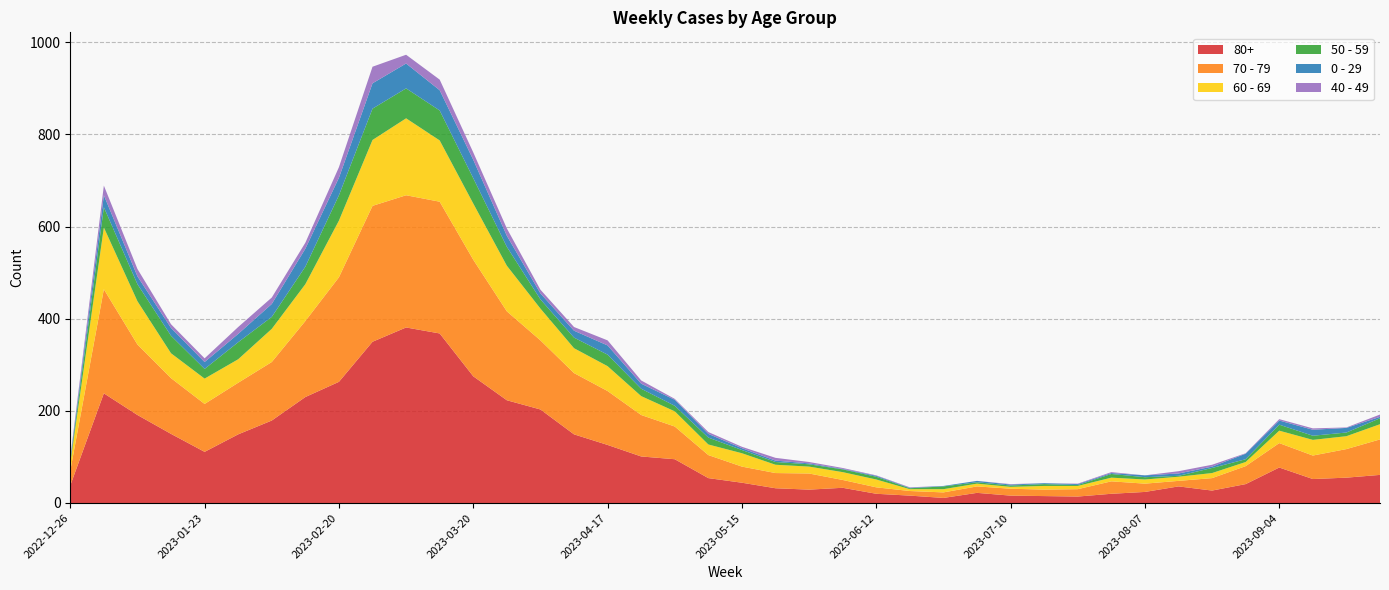

Reading left to right, what are all the values shown in this chart?

80+: 38	238	191	150	111	149	179	230	263	350	381	368	275	223	203	149	126	101	95	54	44	32	29	33	20	16	11	22	16	15	14	20	24	36	27	41	77	52	55	61
70 - 79: 32	226	153	121	104	112	127	165	227	295	287	286	253	193	150	133	117	90	71	50	35	33	35	17	14	10	12	14	15	14	16	27	18	12	27	39	53	51	62	77
60 - 69: 16	134	94	54	55	51	72	80	123	143	167	133	122	99	69	54	54	41	33	23	29	18	15	17	17	4	7	6	4	8	7	8	9	9	11	9	27	34	28	33
50 - 59: 5	44	37	38	21	37	26	38	55	68	65	65	55	41	20	23	25	16	12	15	7	6	5	6	6	2	6	3	3	4	2	8	5	2	11	6	13	9	8	13
0 - 29: 4	26	17	17	15	18	28	39	38	55	54	44	40	24	13	15	20	11	13	8	4	3	2	1	2	1	1	3	2	2	2	2	4	5	3	12	9	13	10	3
40 - 49: 4	21	16	8	8	15	14	13	23	36	19	23	16	16	8	8	11	7	2	4	3	6	3	2	1	1	0	0	1	0	1	2	0	5	4	1	3	3	1	5